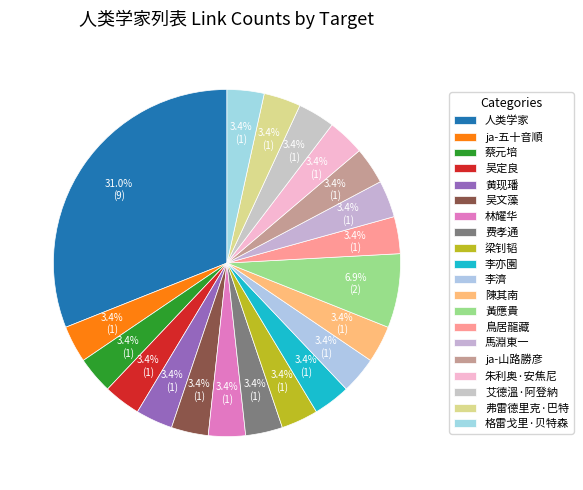

How many segments does this pie chart have?

20